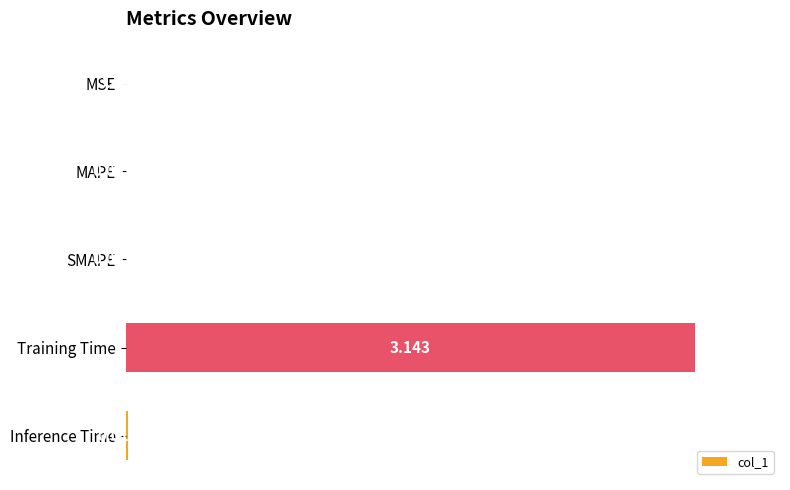

Which label corresponds to the largest value in the chart?

Training Time